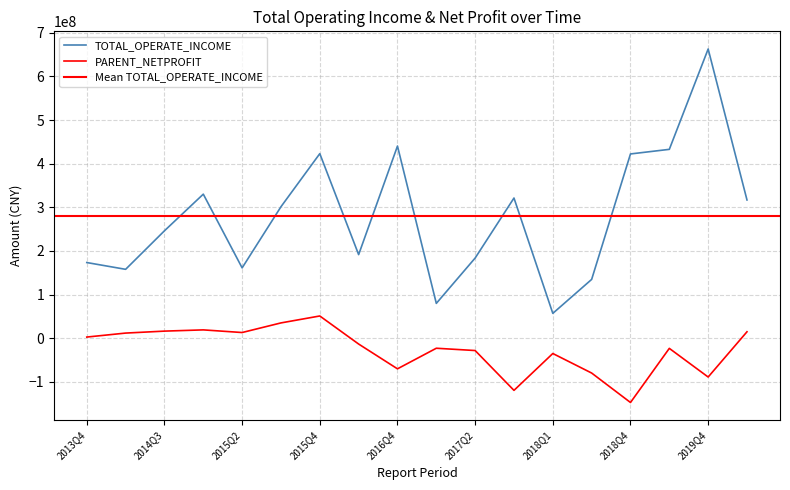

How many lines are shown in the chart?

2